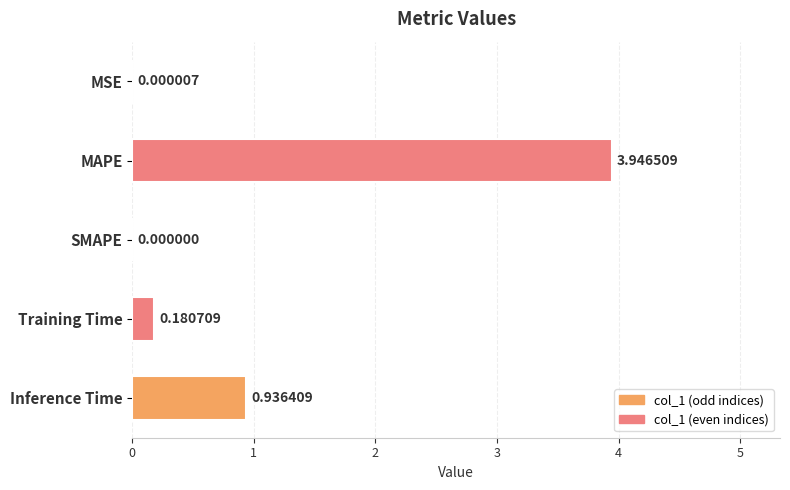

What is the sum of all values?

5.1